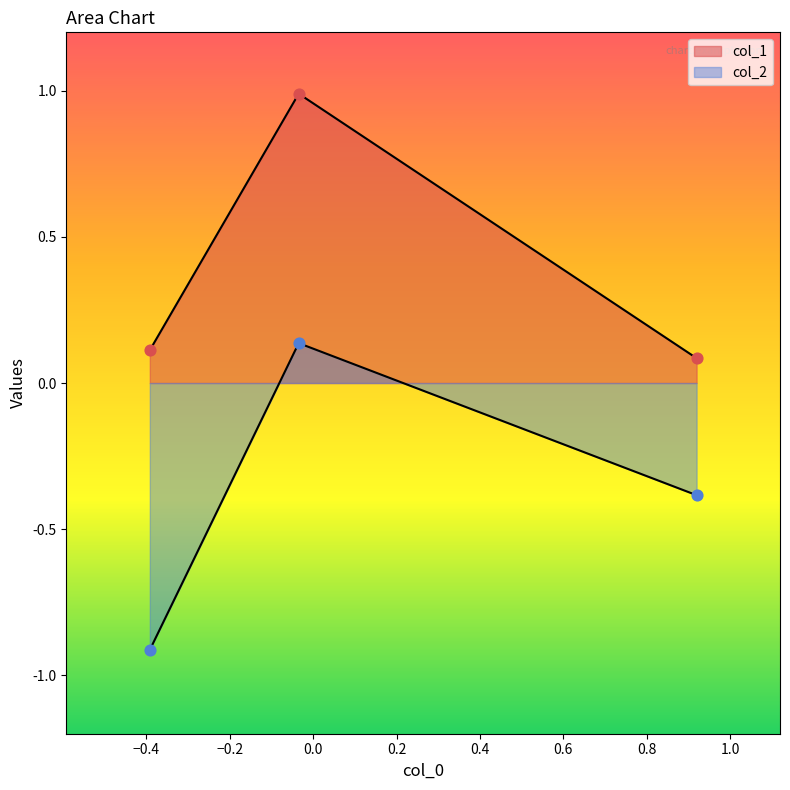

Which series contains the lowest Y value?

col_2